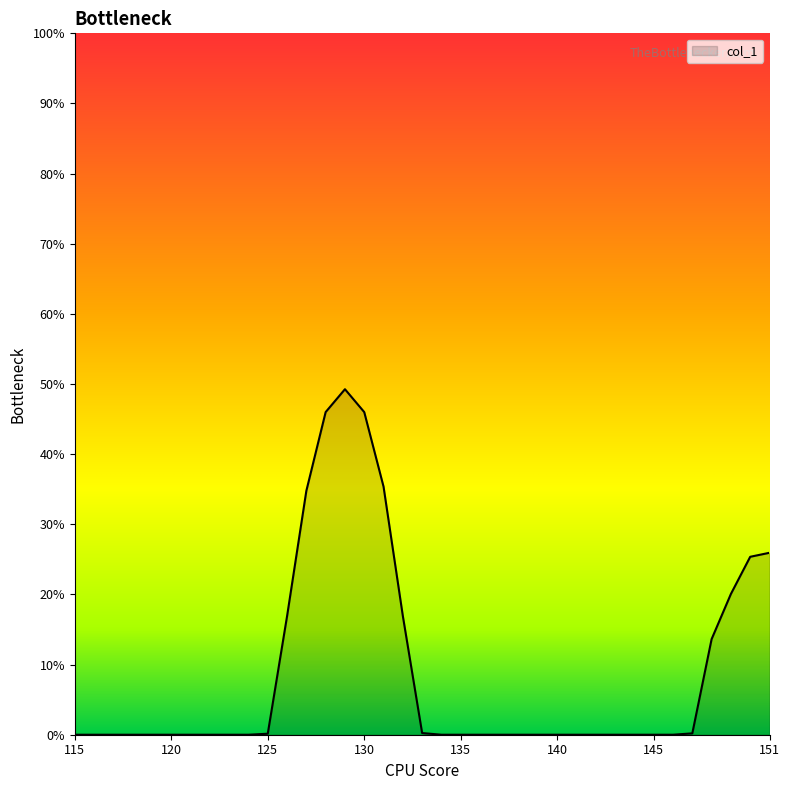

What is the maximum value shown in the chart?

49.3